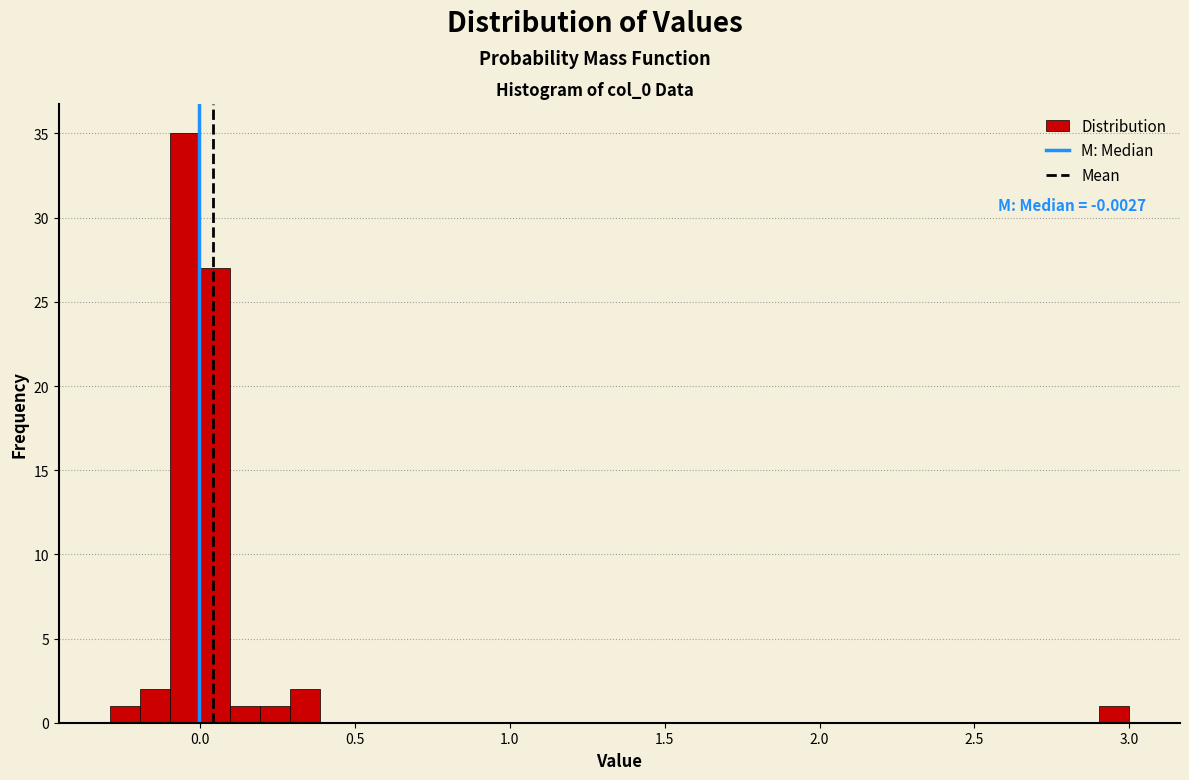

Read against the x-axis, roughly where is the centre of the tallest bar?

-0.05